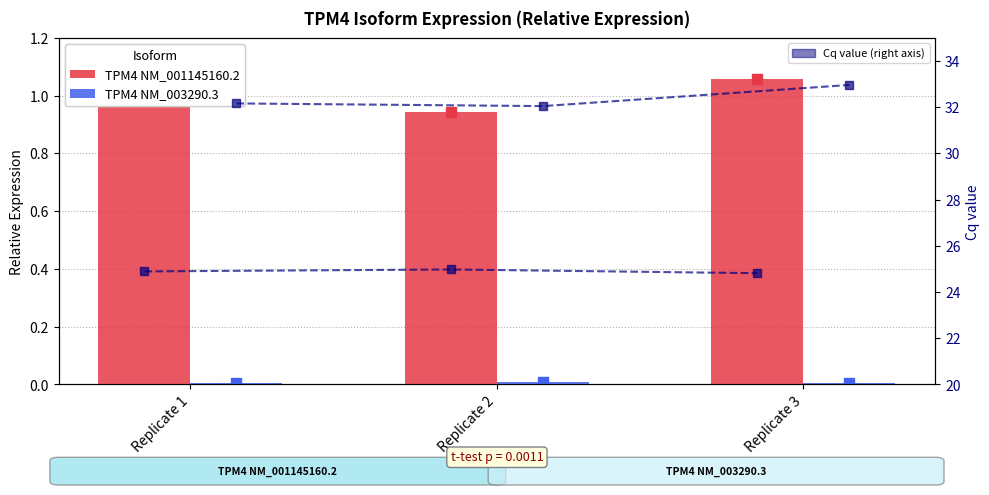

The TPM4 NM_001145160.2 Cq series shows 10.4 at Replicate 3. True or false?

False